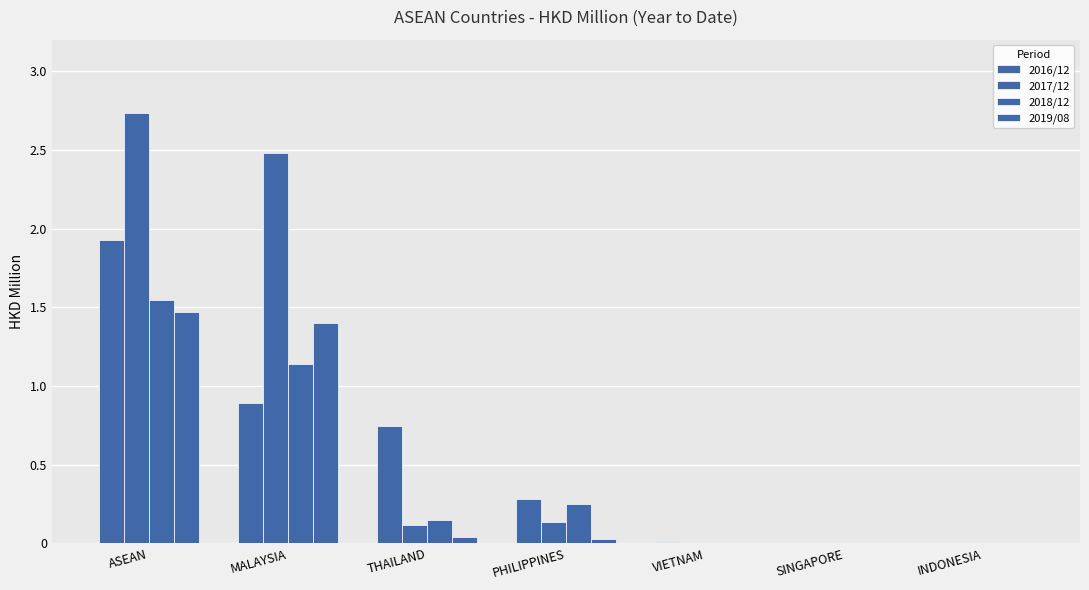

At MALAYSIA, list the series in order from largest to smallest.

2017/12, 2019/08, 2018/12, 2016/12